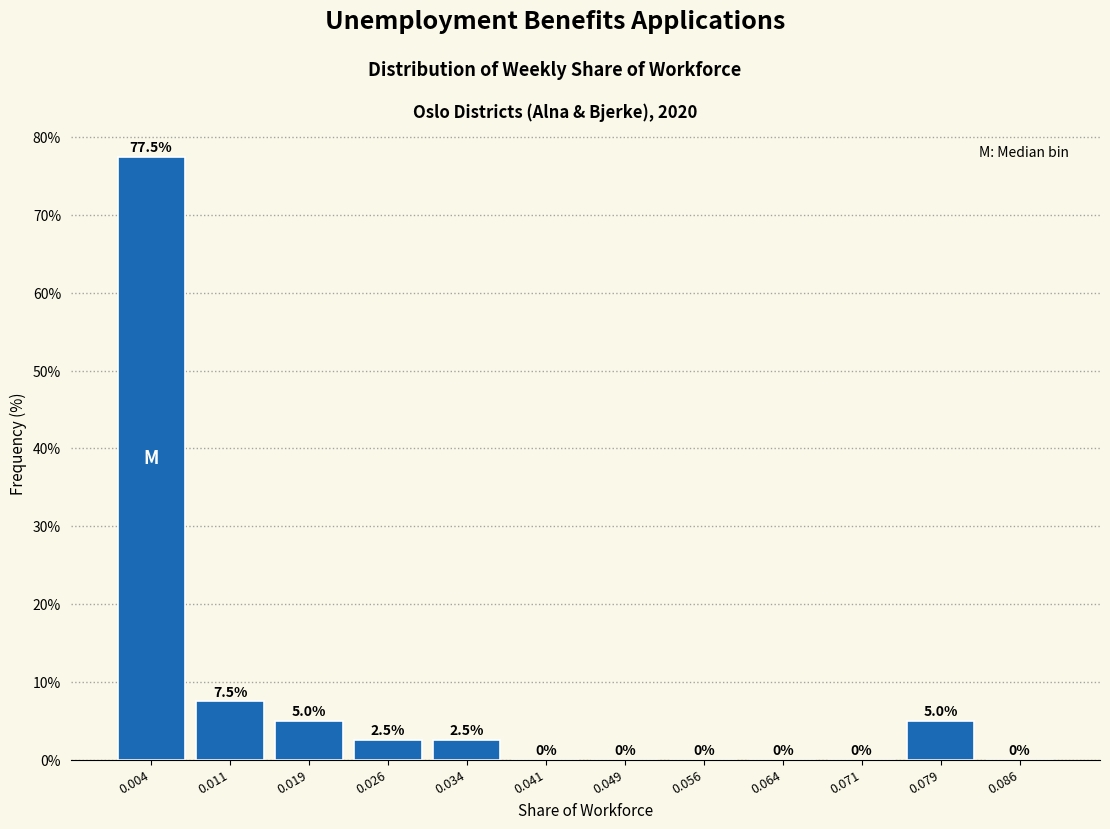

Reading left to right, transcribe this chart: for each bar, give the range it covers on the x-axis and its height. The bar edges are not printed on the chart, so give them approximately, as read against the axis.

0.000 to 0.008: 77.5
0.008 to 0.015: 7.5
0.015 to 0.023: 5.0
0.023 to 0.030: 2.5
0.030 to 0.038: 2.5
0.038 to 0.045: 0.0
0.045 to 0.053: 0.0
0.053 to 0.060: 0.0
0.060 to 0.068: 0.0
0.068 to 0.075: 0.0
0.075 to 0.083: 5.0
0.083 to 0.090: 0.0